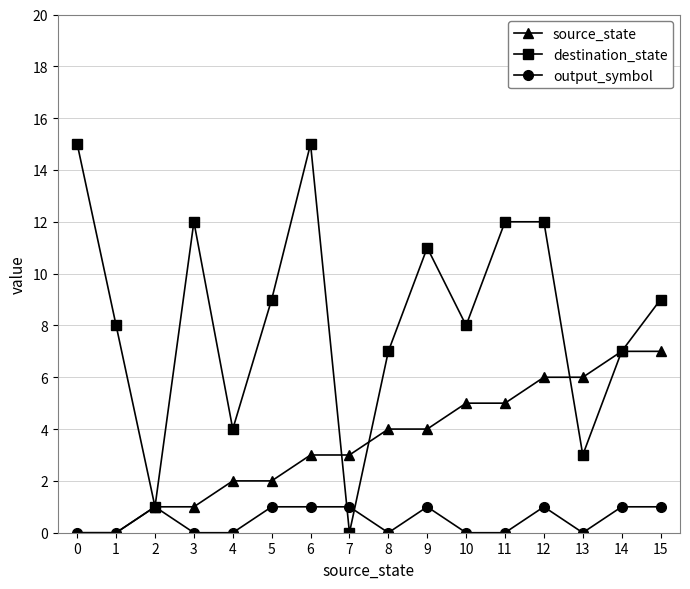

Between 6 and 9, which series saw the biggest shift?

destination_state